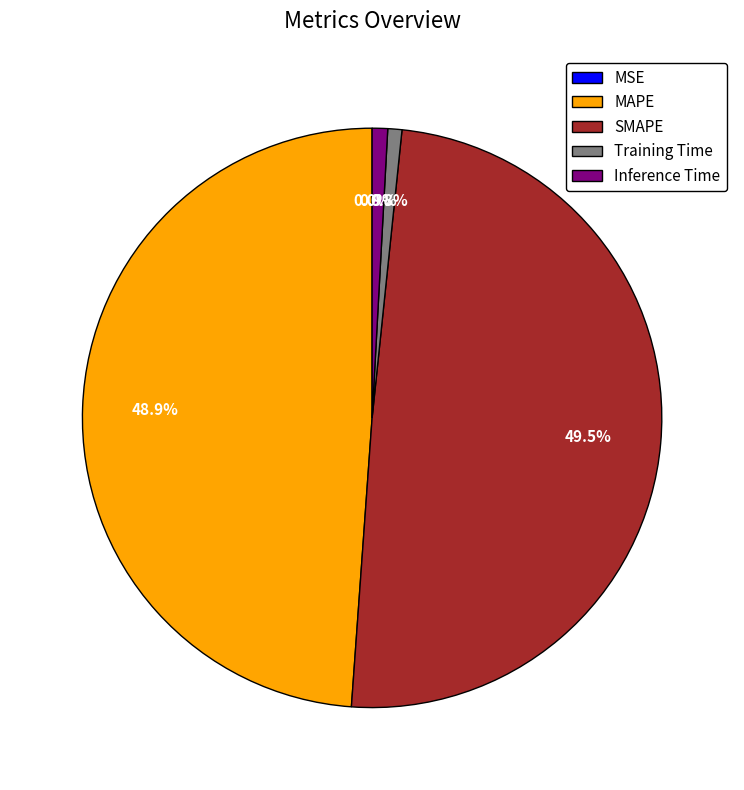

How much of the chart is everything except MAPE?

51.1%